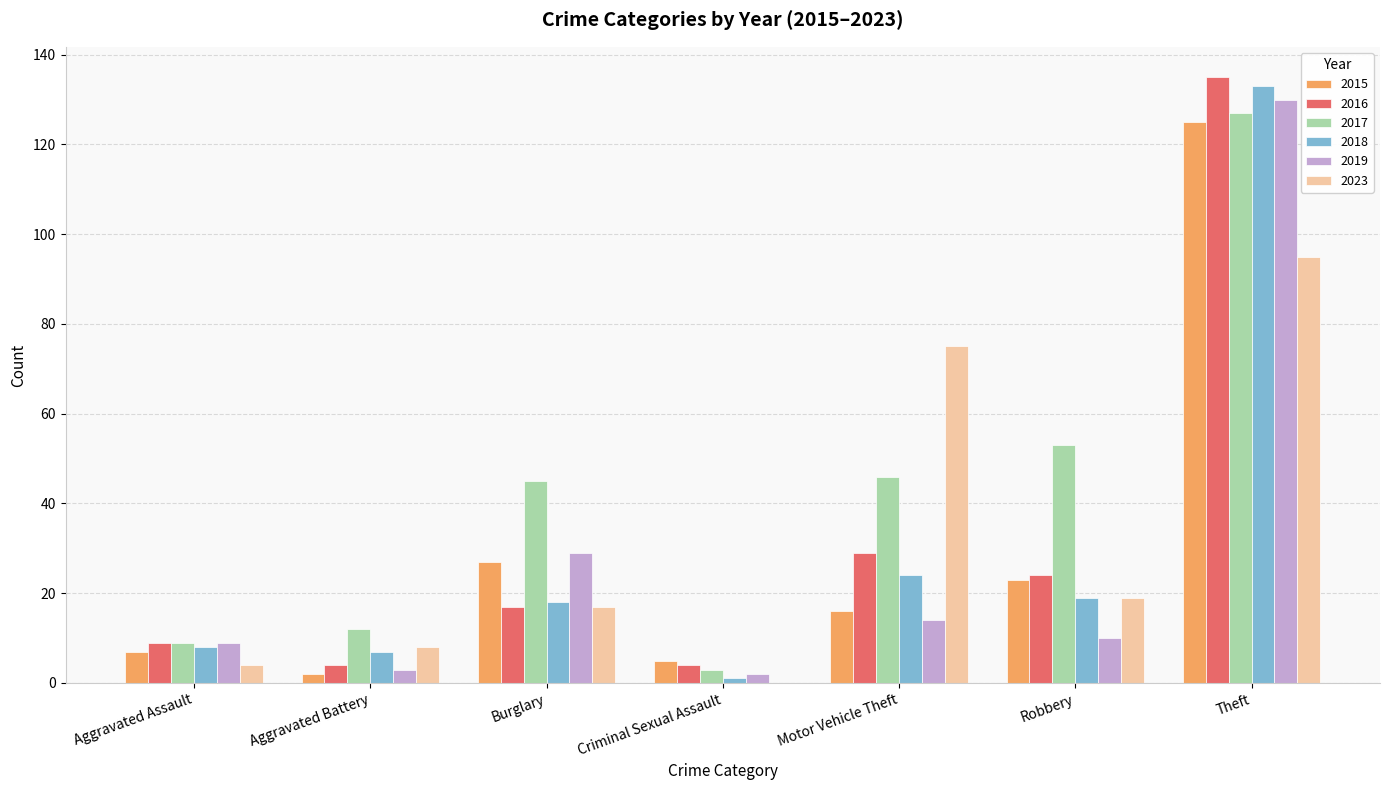

Is the value of 2018 at Robbery greater than the value of 2019 at Theft?

No